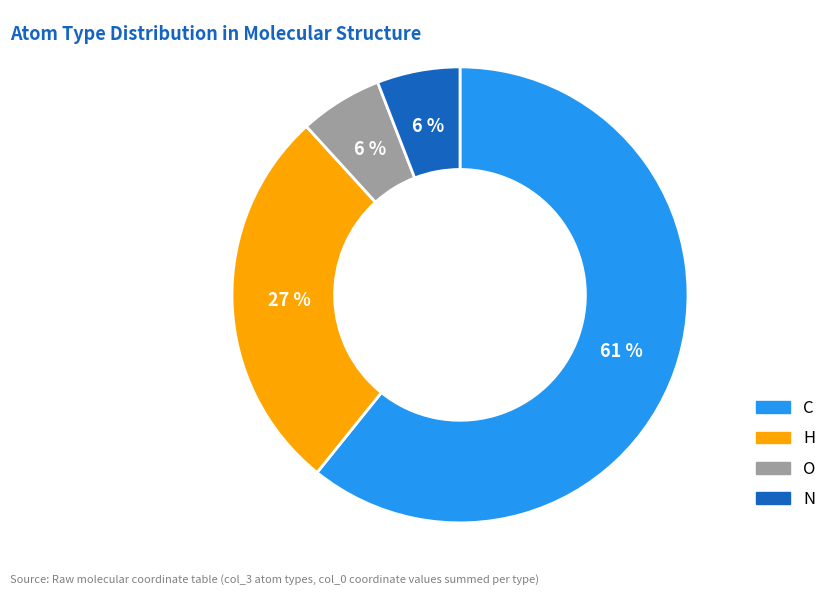

To the nearest percent, what is the average slice percentage?

25%